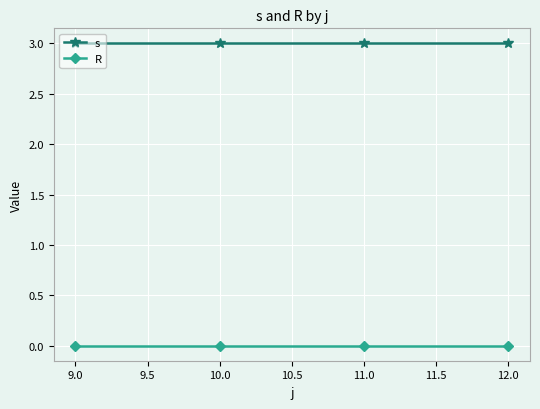

What is the sum of the s values at 11.0 and 12.0?

6